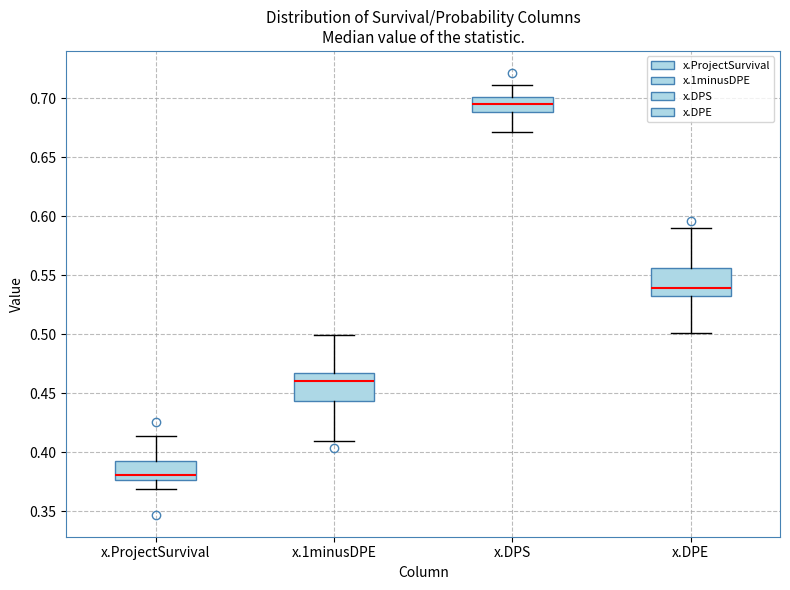

Which box has the lowest median line?

x.ProjectSurvival